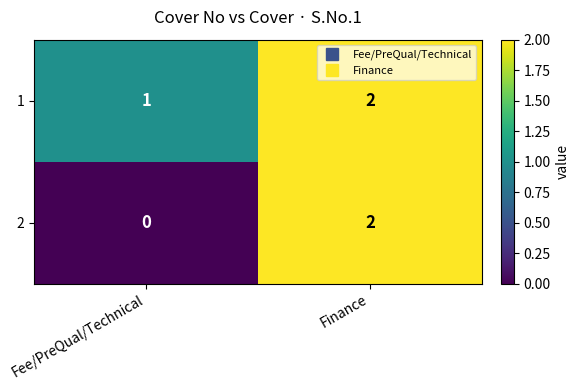

Reading left to right, list all the values displayed in this chart.

1: 1	2
2: 0	2